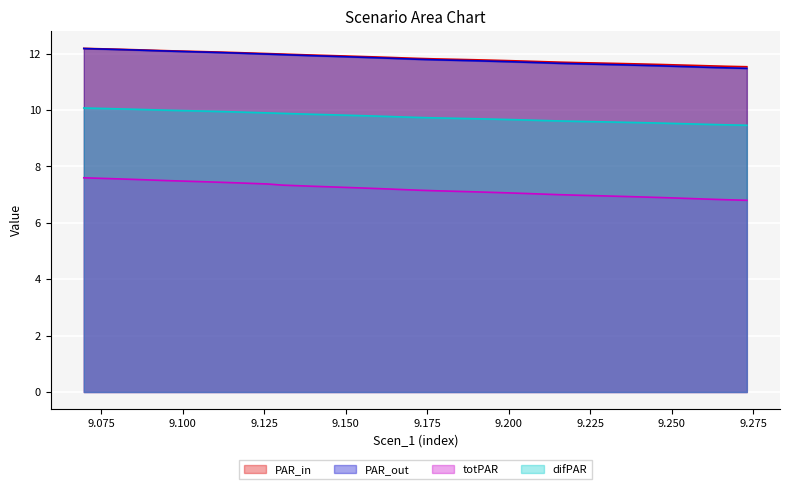

What is the smallest value displayed?

6.8